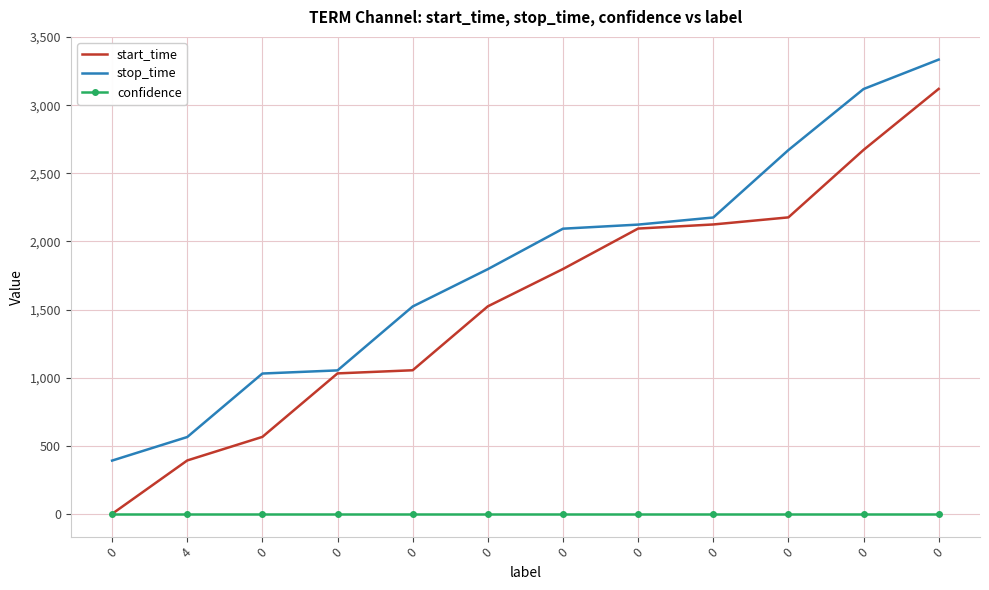

What value does the confidence series have at 0?

1